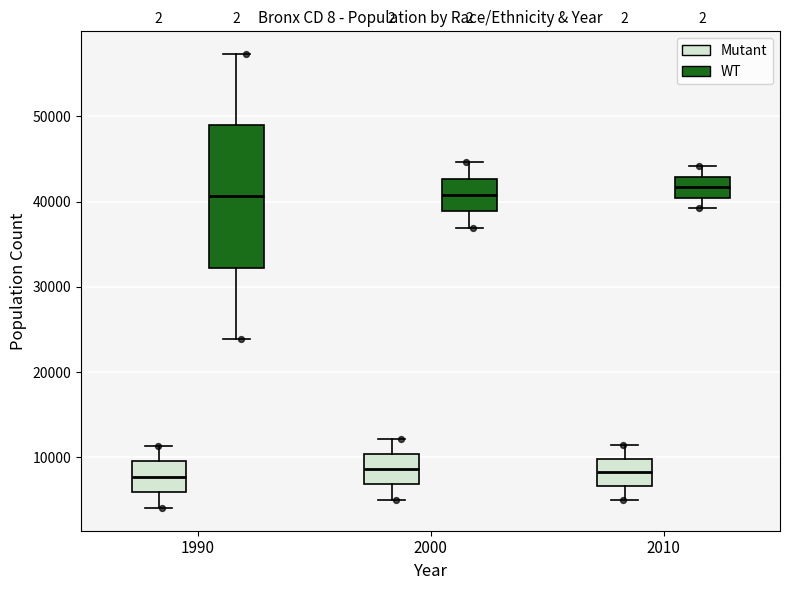

Reading left to right, read every box against the y-axis: the position of its median line, the range the box covers, and the ends of its whiskers. The values are not printed on the chart, so give them approximately, as read against the axis.

1990 (Mutant): median 8000, box 6000 to 10000, whiskers 4000 to 11000
1990 (WT): median 41000, box 32000 to 49000, whiskers 24000 to 57000
2000 (Mutant): median 9000, box 7000 to 10000, whiskers 5000 to 12000
2000 (WT): median 41000, box 39000 to 43000, whiskers 37000 to 45000
2010 (Mutant): median 8000, box 7000 to 10000, whiskers 5000 to 11000
2010 (WT): median 42000, box 40000 to 43000, whiskers 39000 to 44000